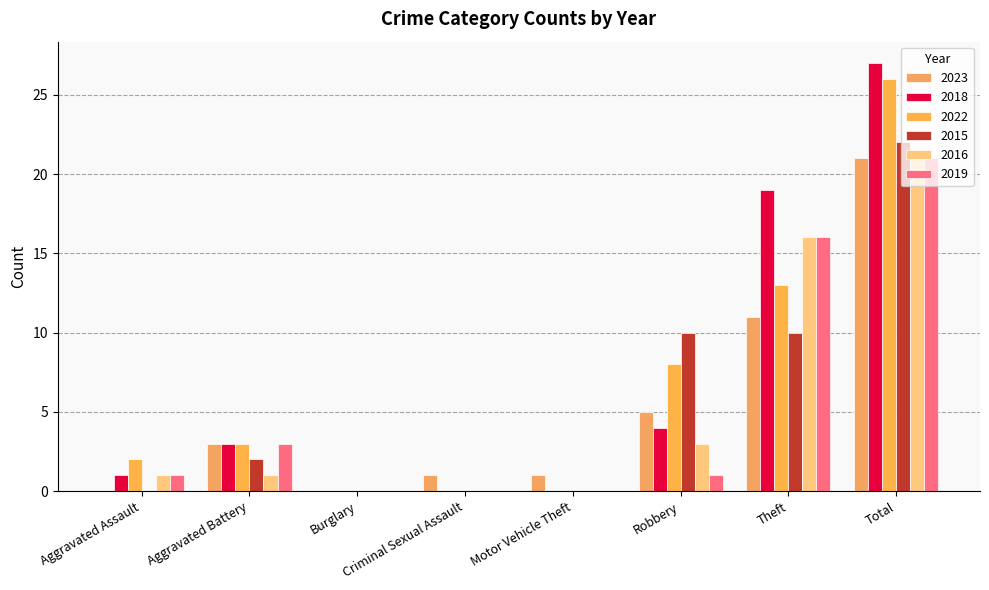

How many categories are shown in the chart?

8